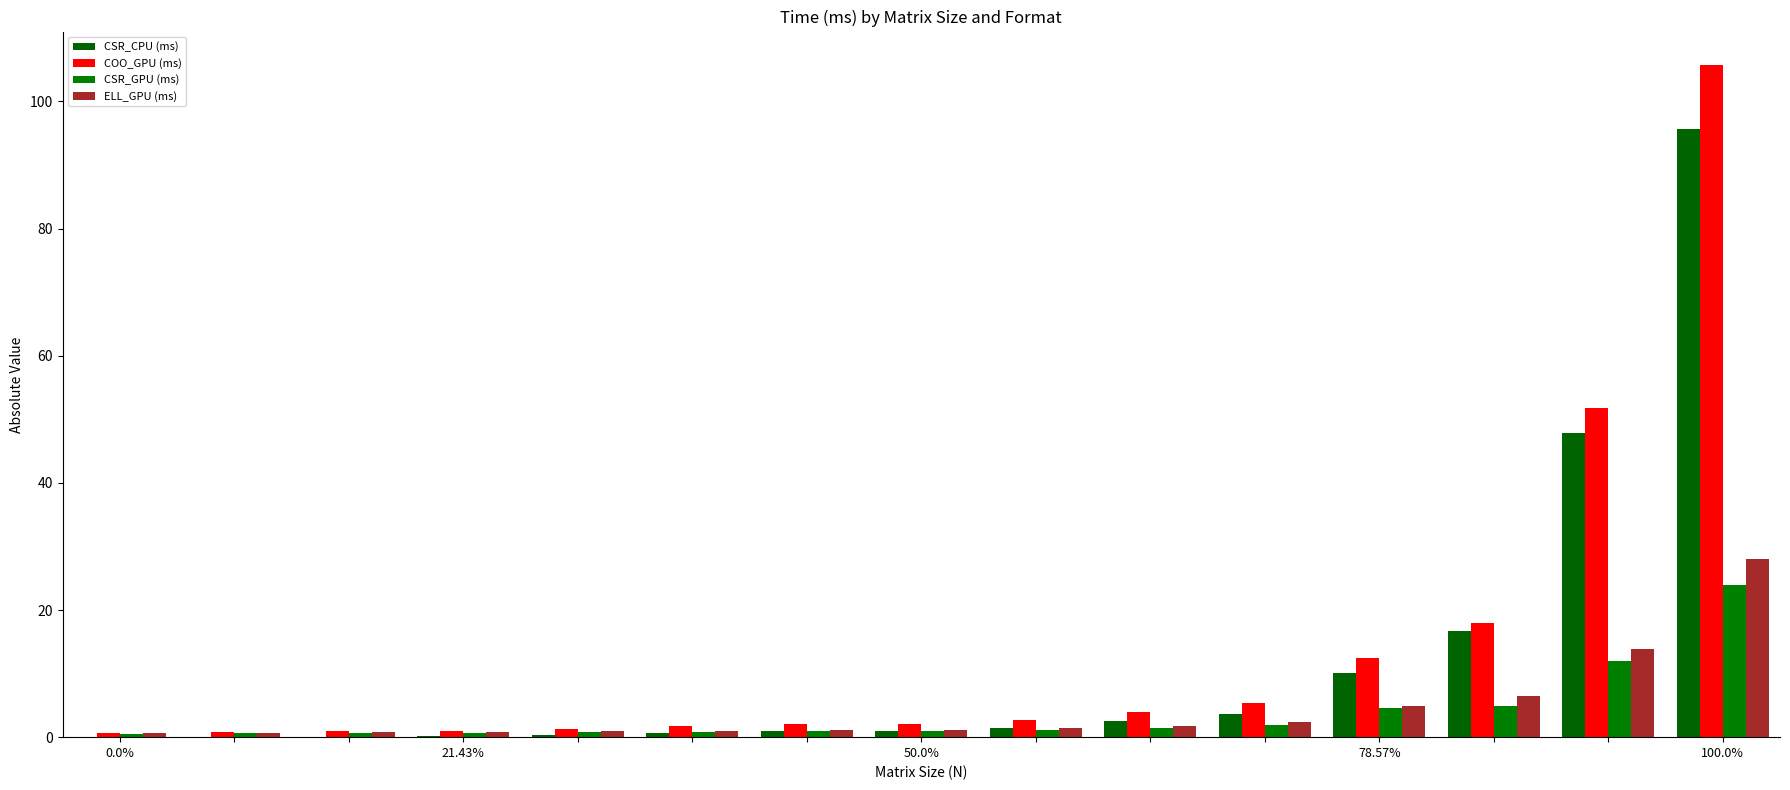

Count the number of categories in the chart.

15